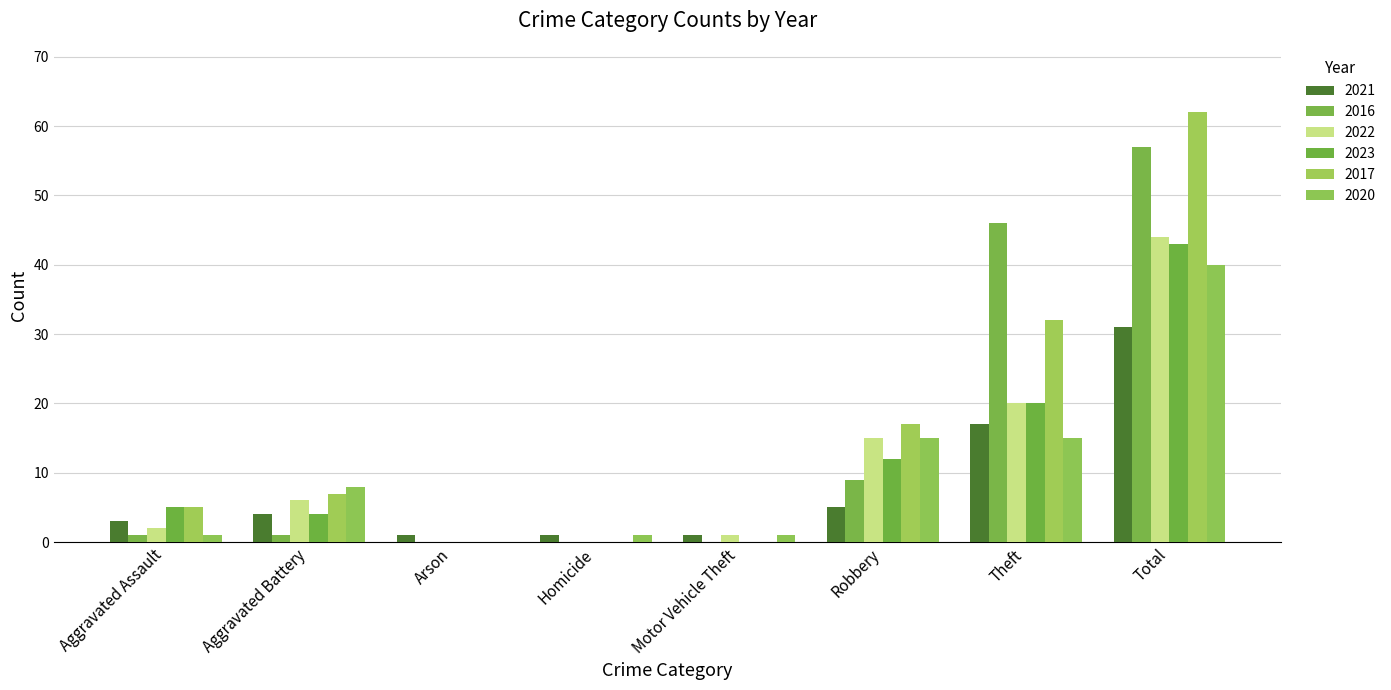

What are all the series names shown in the legend?

2021, 2016, 2022, 2023, 2017, 2020